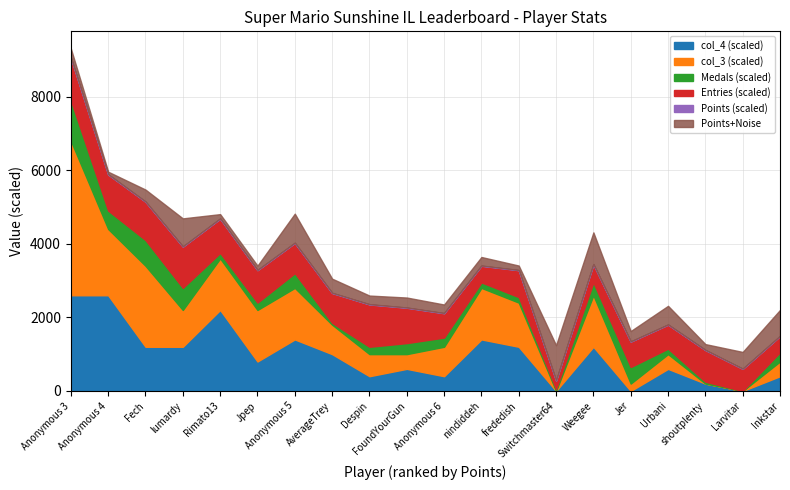

At which category is the sum across all series the highest?

Anonymous 3